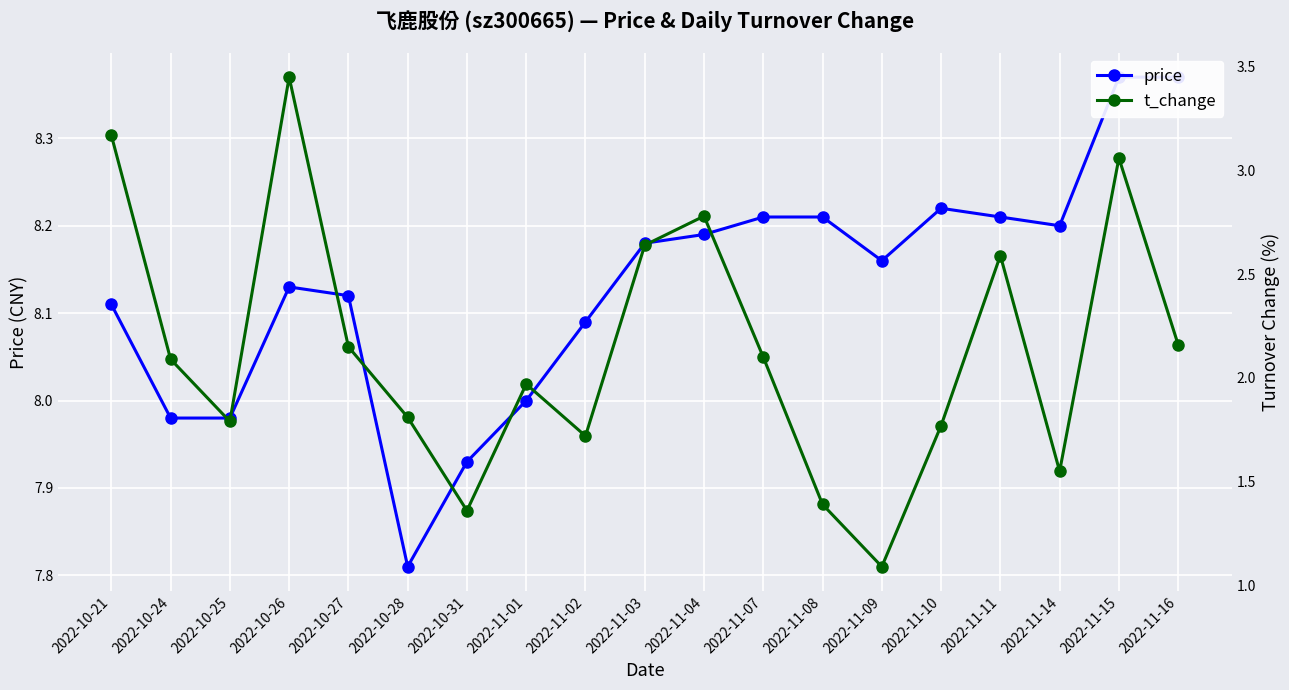

How many interior local peaks does the price series have?

2